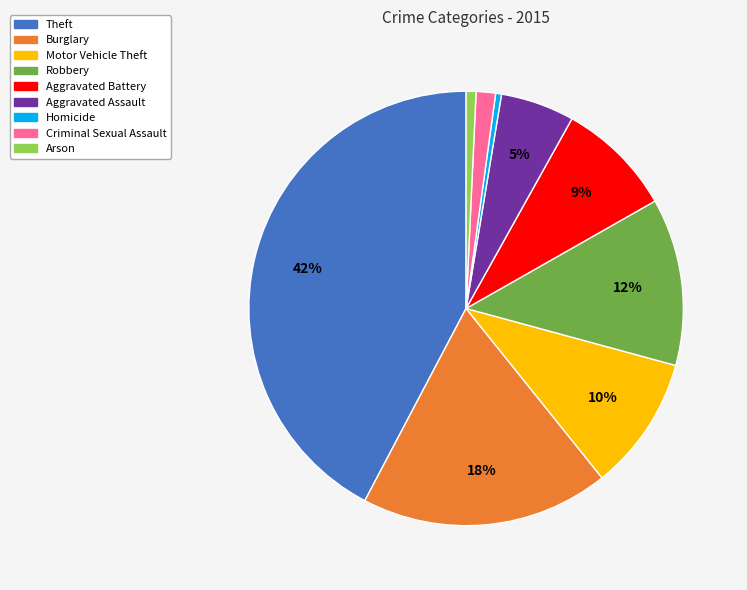

Which slice is the largest?

Theft